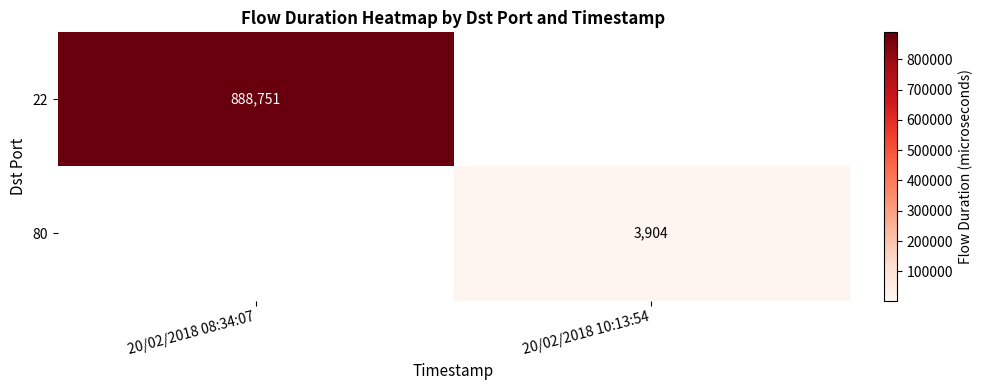

Is the value of 80 at 20/02/2018 10:13:54 greater than the value of 22 at 20/02/2018 08:34:07?

No